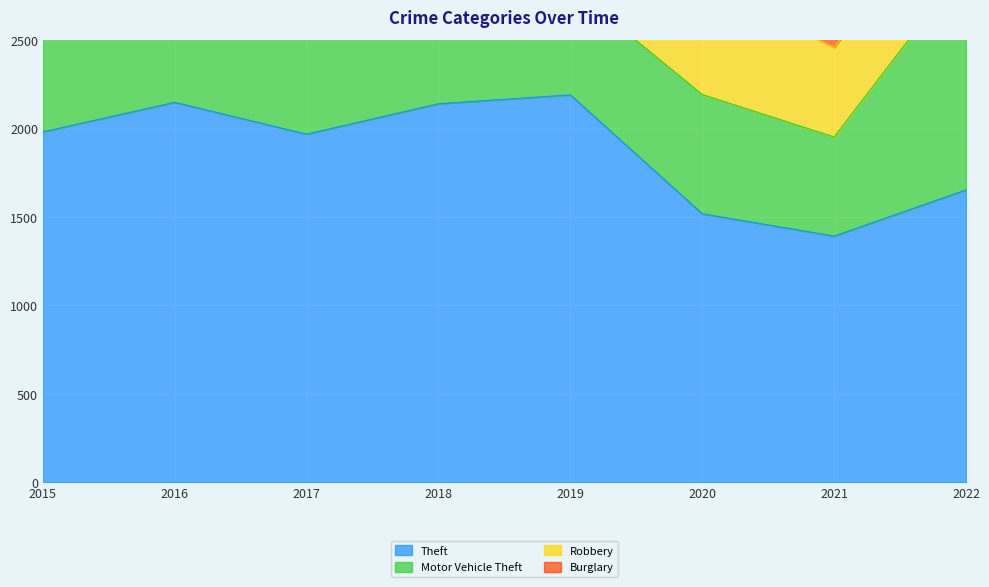

Which series has the largest range (max minus min)?

Theft